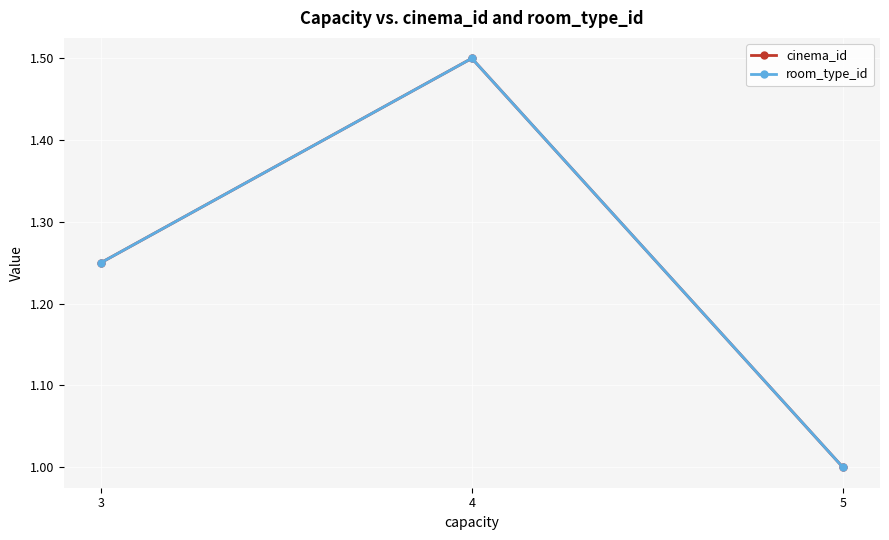

Does the chart have visible grid lines?

Yes